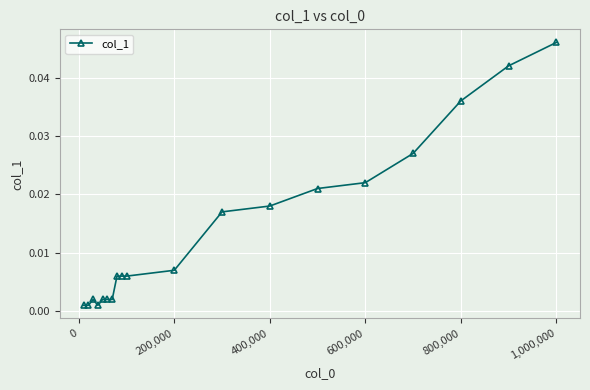

What is the sum of all values?

0.3